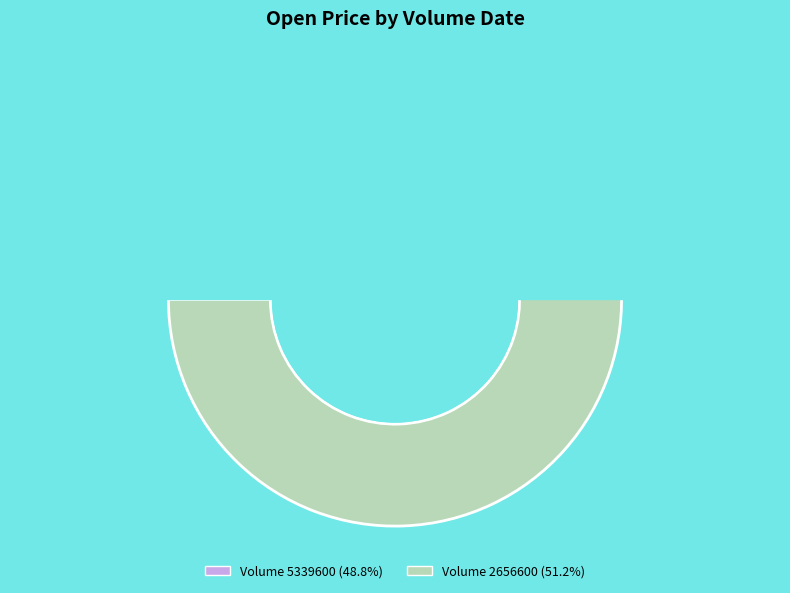

What percentage is NOT represented by 5339600?

51.2%